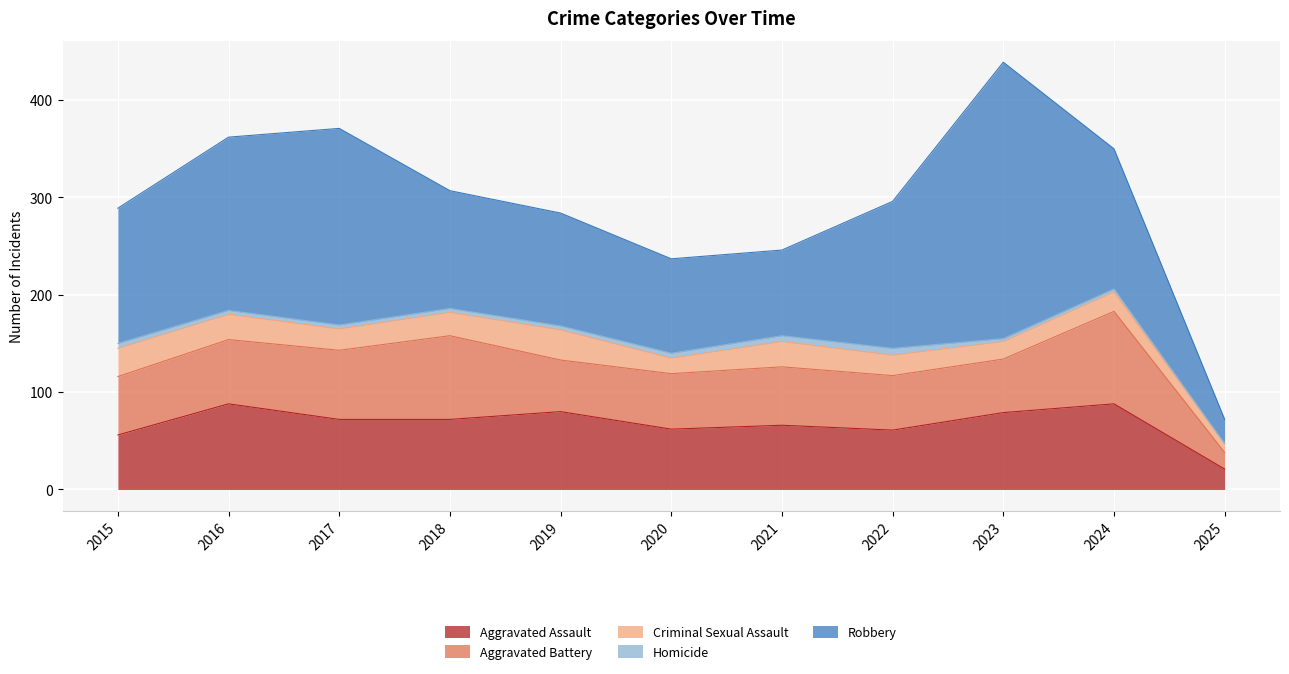

What is the value of the Robbery point at the 11th from the left?

25